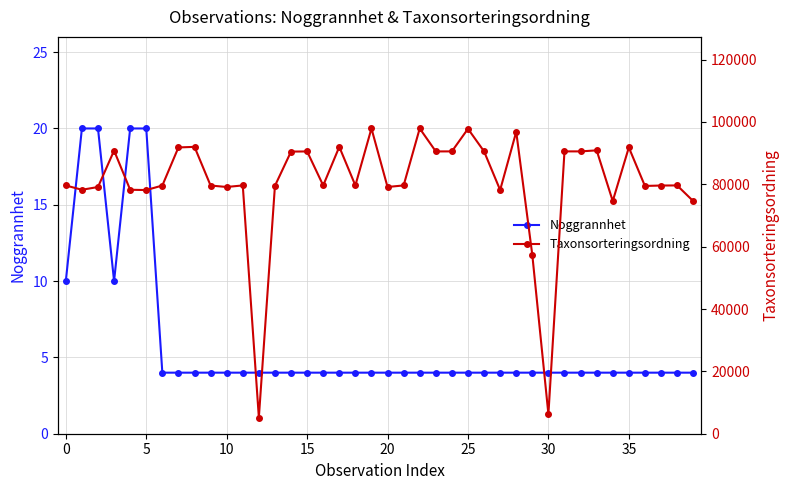

The value of Taxonsorteringsordning at 28 is 159151. True or false?

False